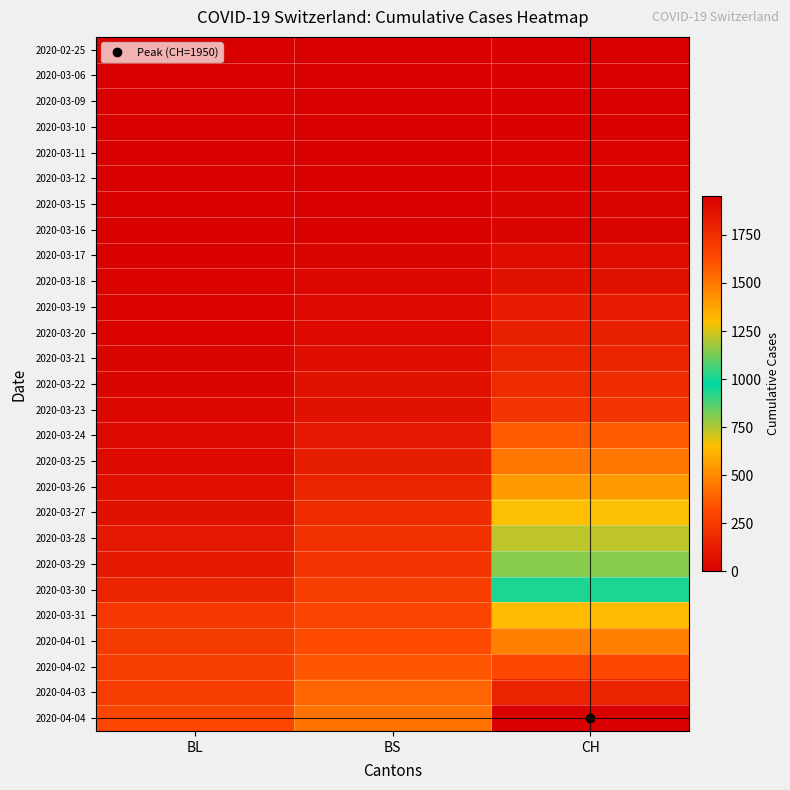

Which series has the largest range (max minus min)?

2020-04-04